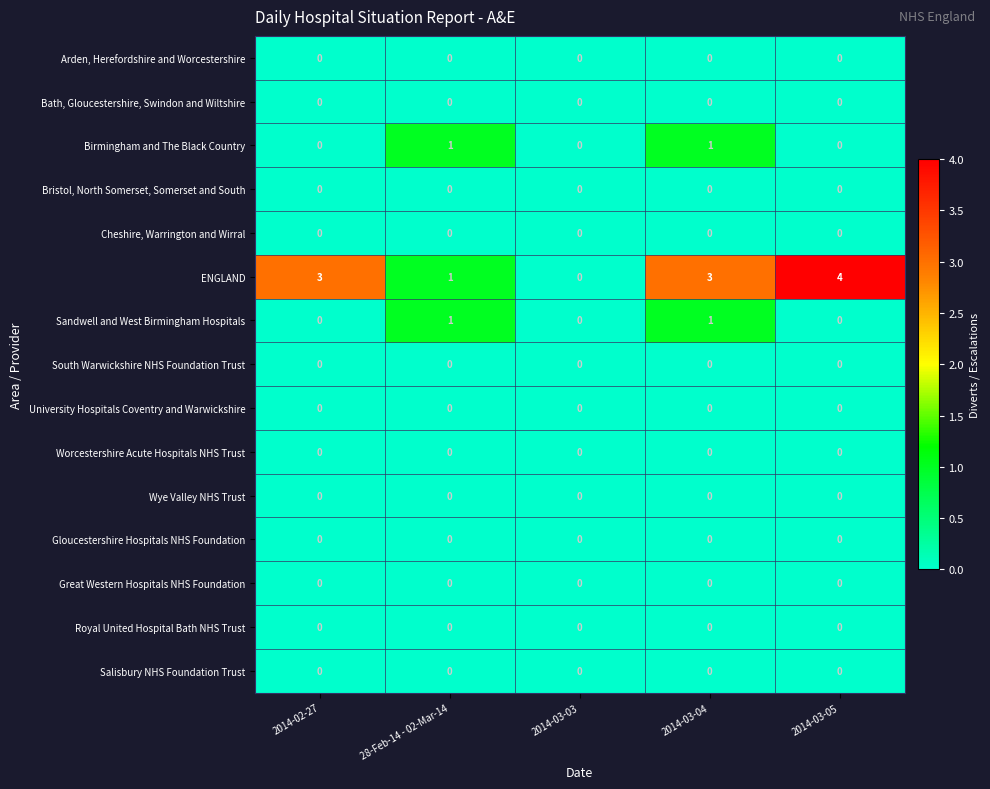

At which category is the sum across all series the highest?

2014-03-04